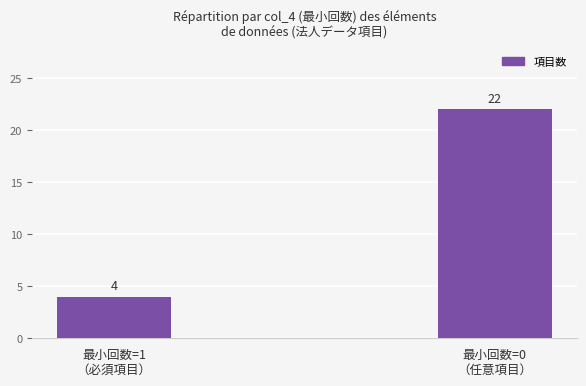

What is the value of the 2nd bar from the left?

22